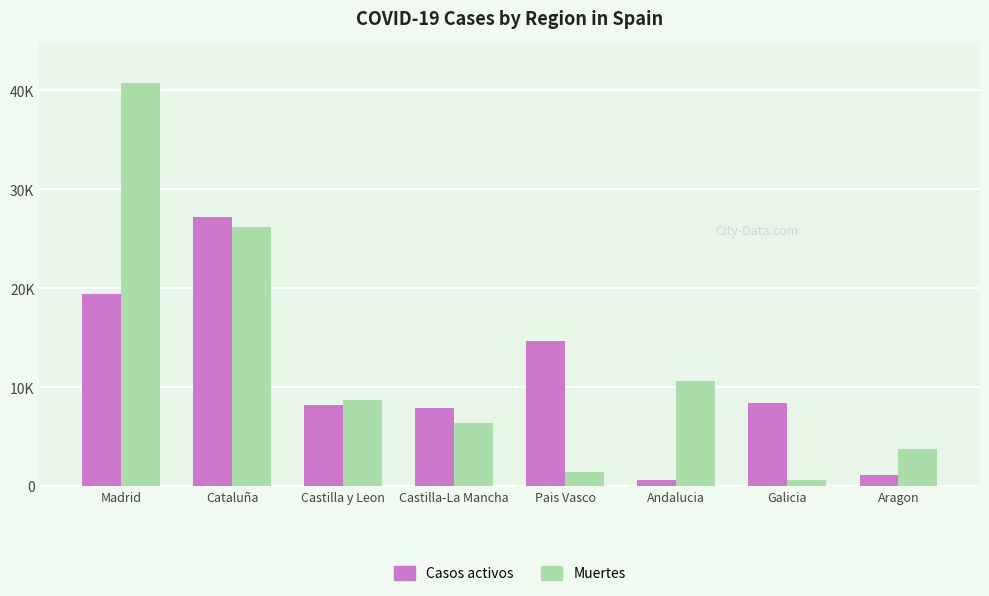

Are the bars horizontal?

No